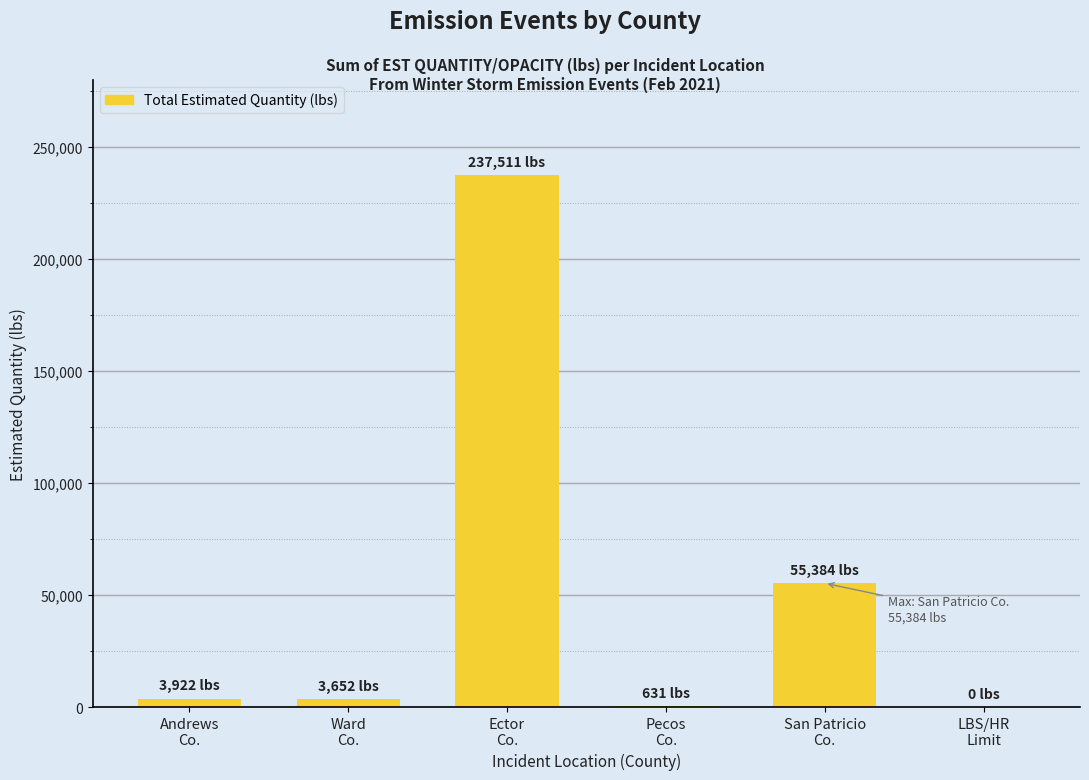

What is the sum of all values?

301100.0